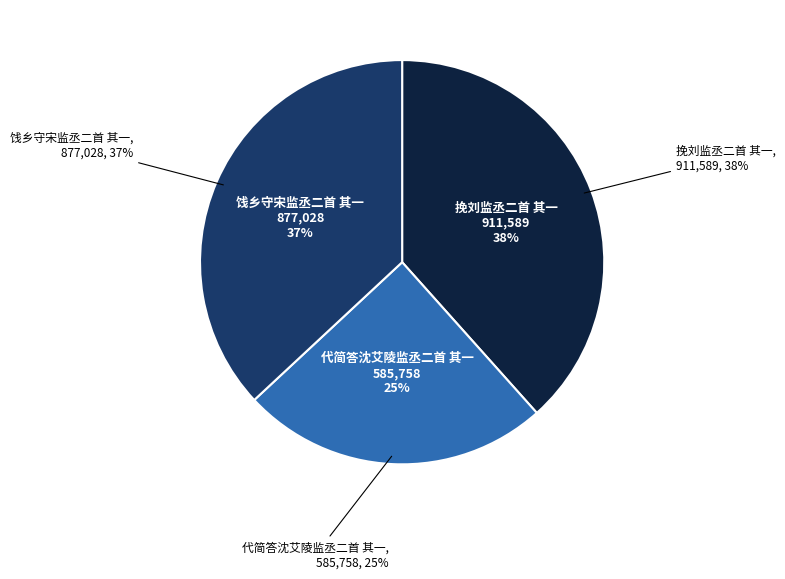

Count the number of slices in the pie.

3